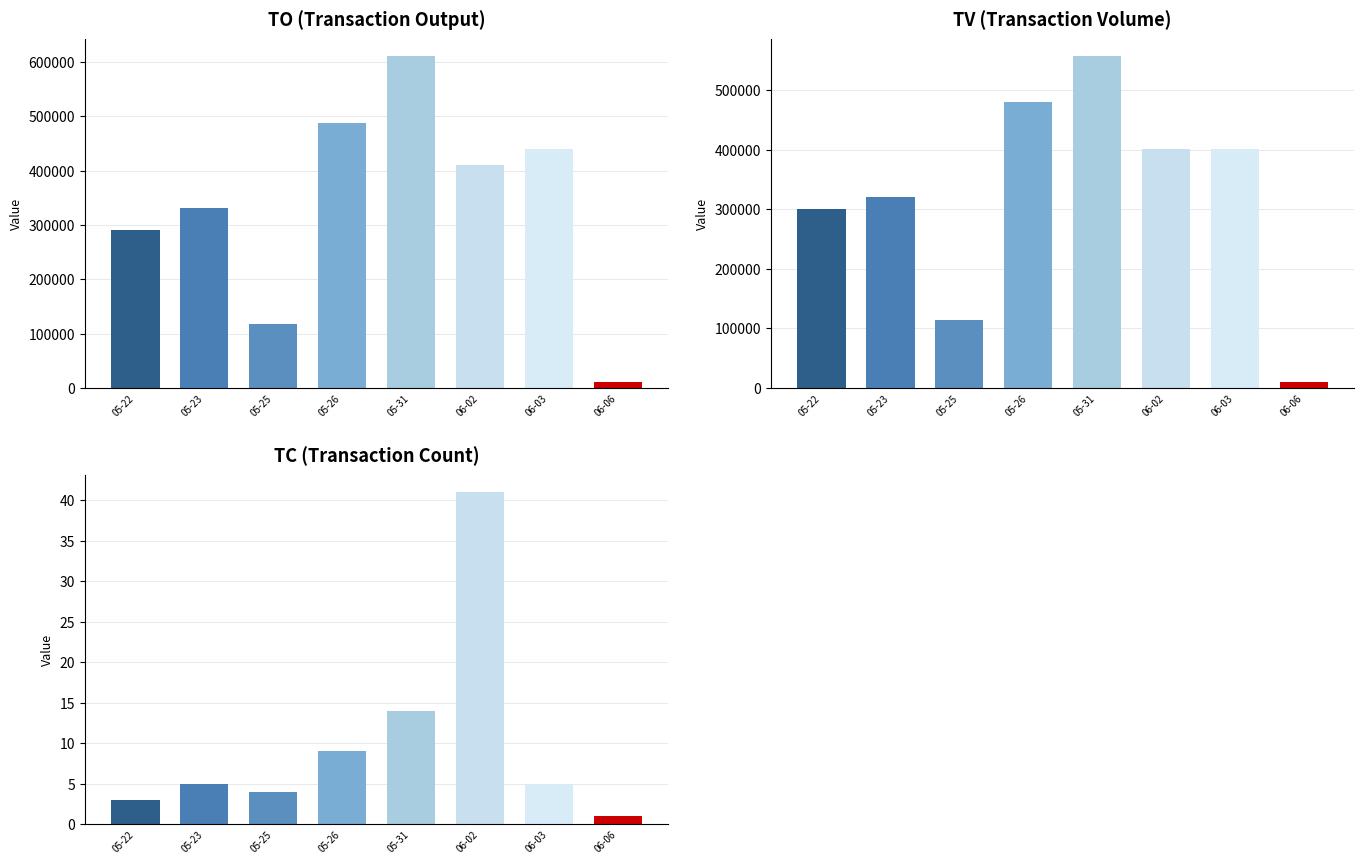

What is the label of the 5th bar from the right?

05-26